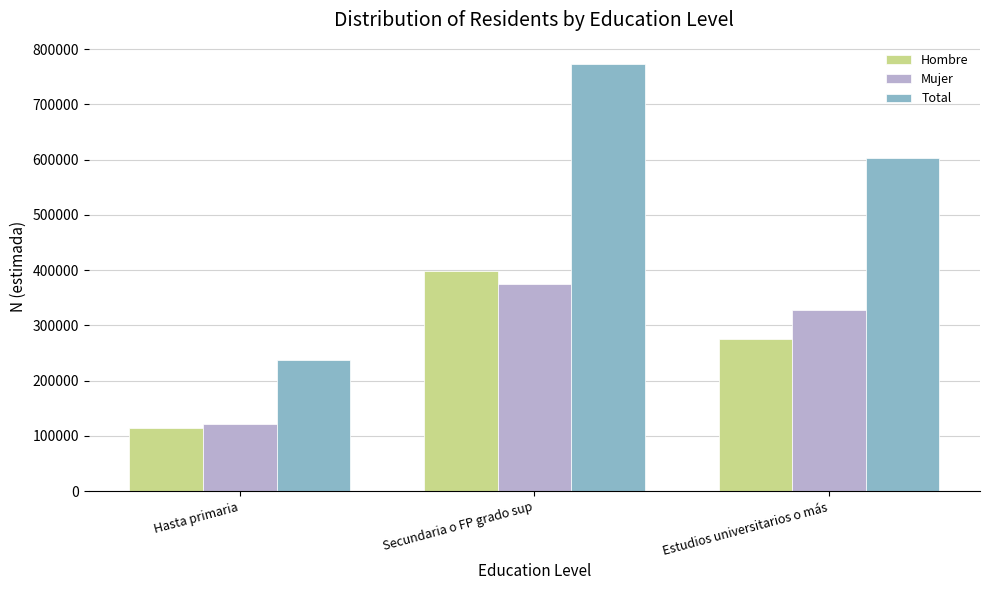

Read the Mujer value at Hasta primaria, to the nearest 50.

122400